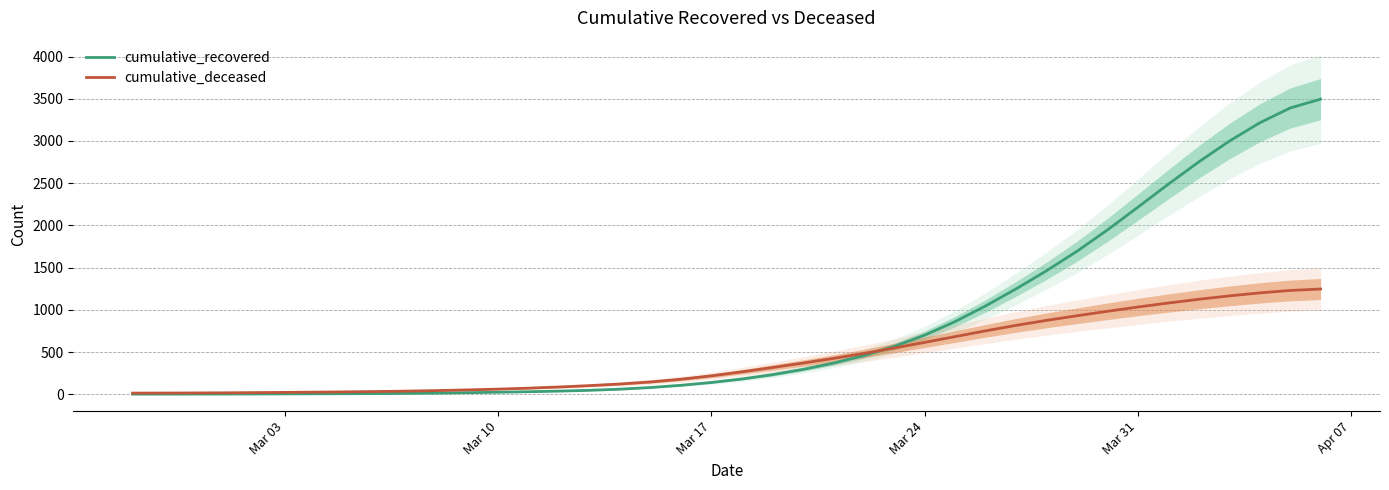

True or false: cumulative_deceased has more than 2 interior local peaks.

False